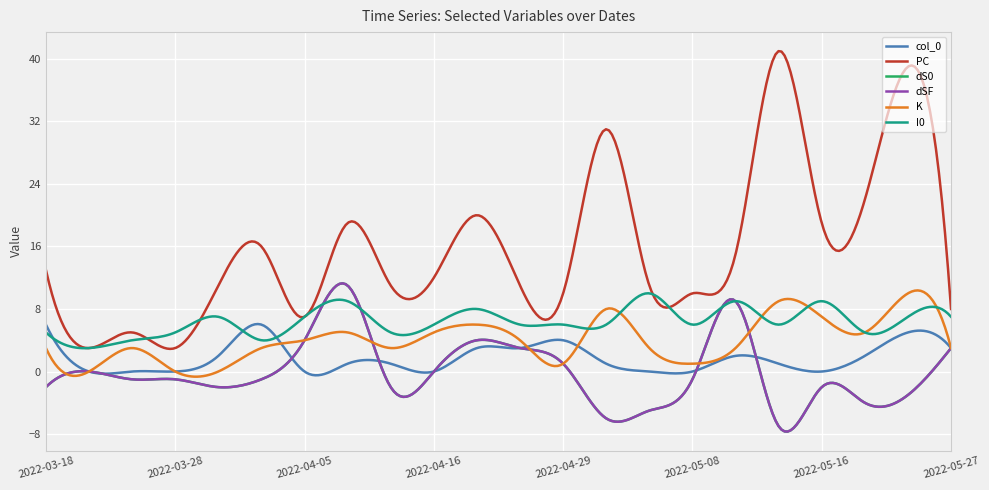

Which series has the largest total across all categories?

PC